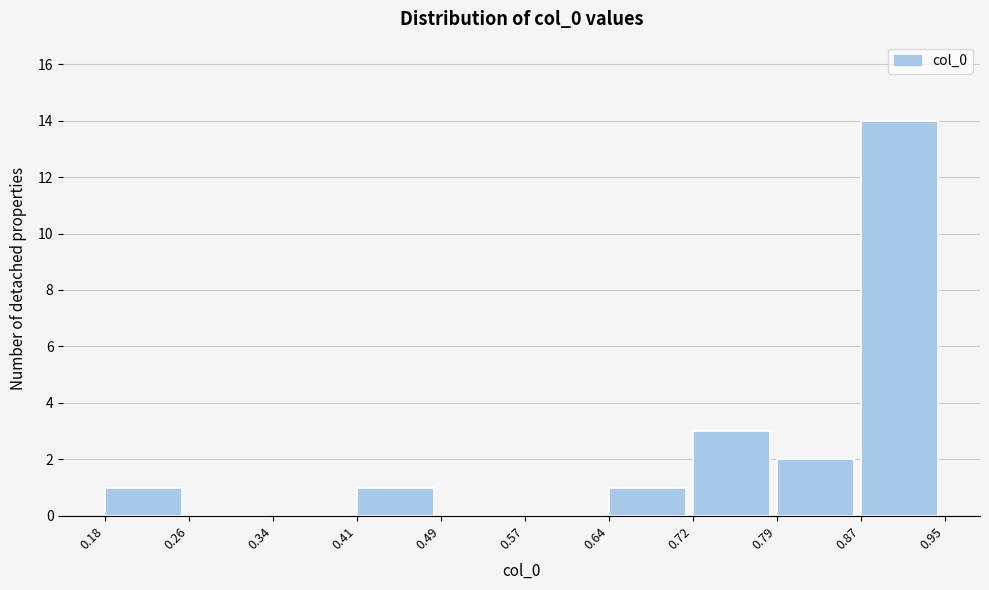

Reading left to right, transcribe this chart: for each bar, give the range it covers on the x-axis and its height. The values are not printed on the chart, so give them approximately, as read against the axis.

0.18 to 0.26: 1
0.26 to 0.34: 0
0.34 to 0.41: 0
0.41 to 0.49: 1
0.49 to 0.57: 0
0.57 to 0.64: 0
0.64 to 0.72: 1
0.72 to 0.79: 3
0.79 to 0.87: 2
0.87 to 0.95: 14